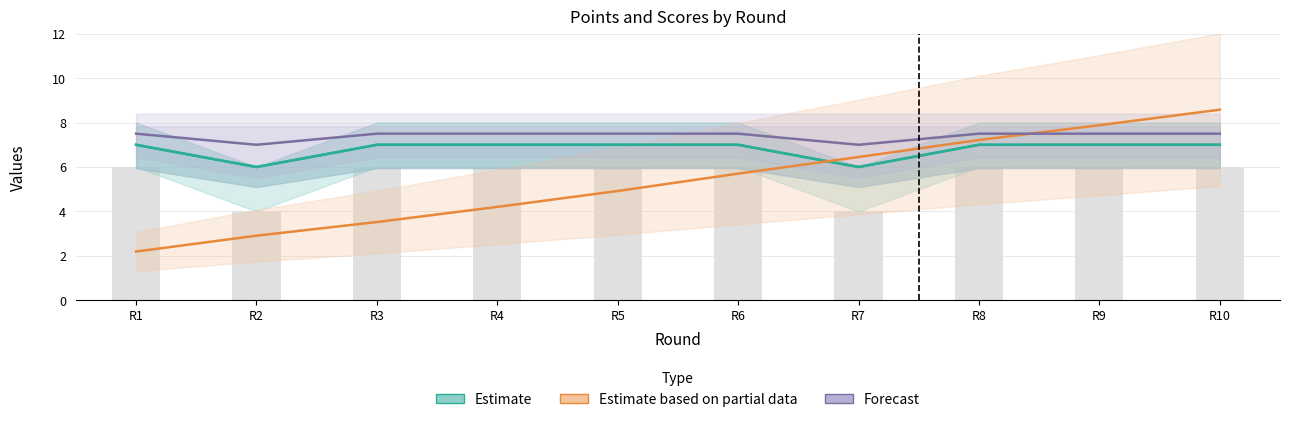

Between R1 and R9, which series saw the biggest shift?

Estimate based on partial data